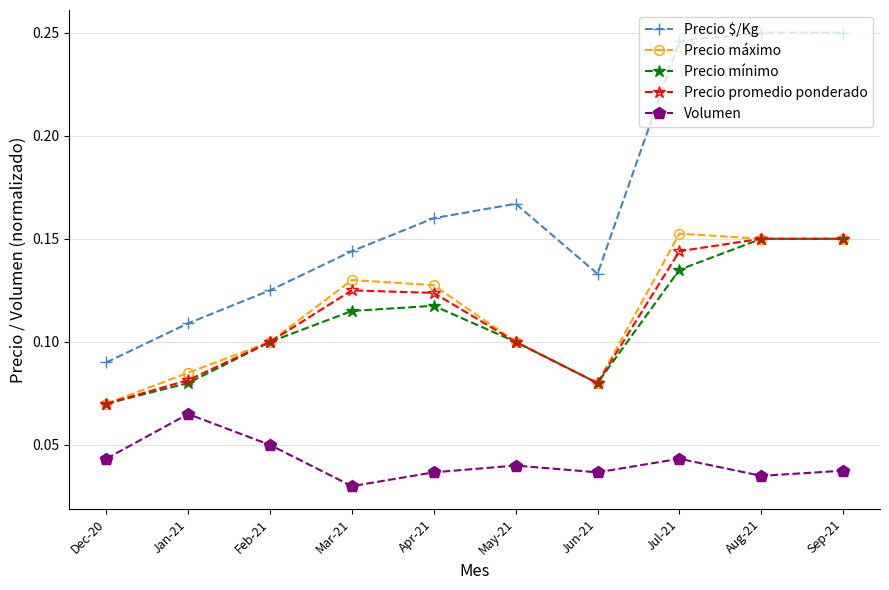

Where is the first local maximum for Volumen?

Jan-21